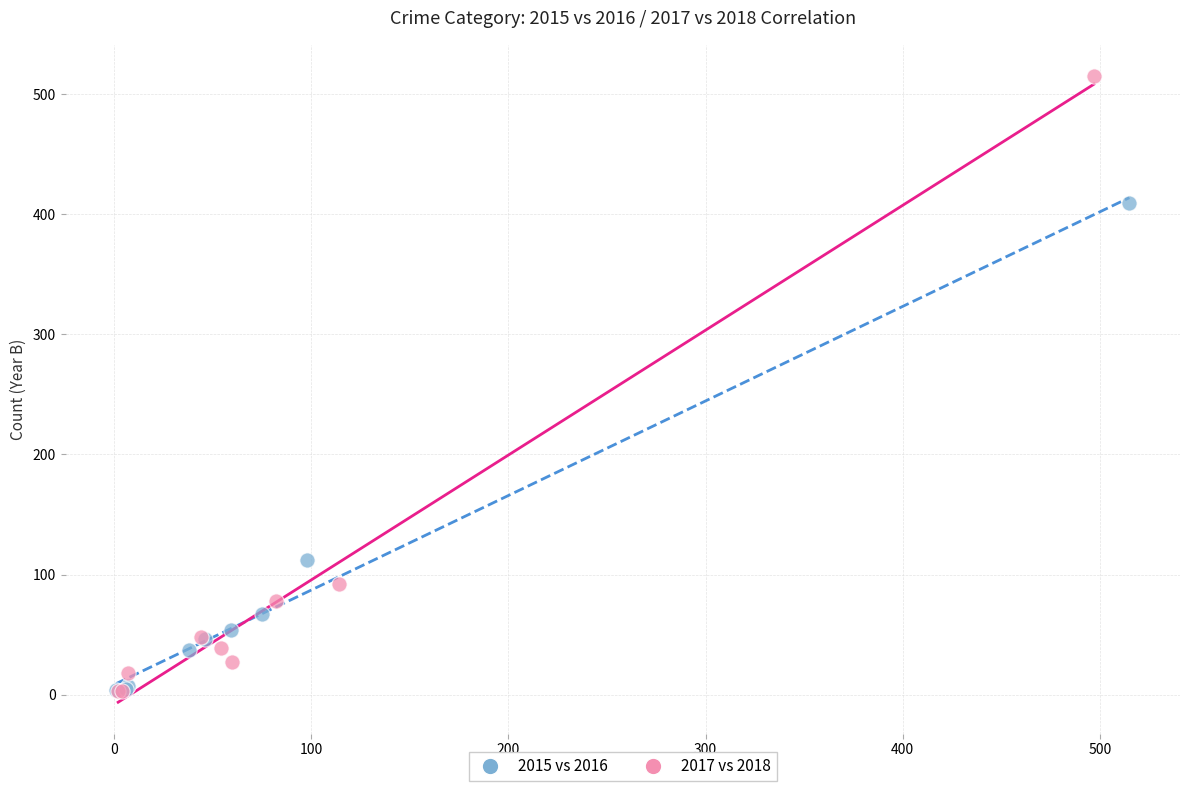

What are all the series names shown in the legend?

2015 vs 2016, 2017 vs 2018